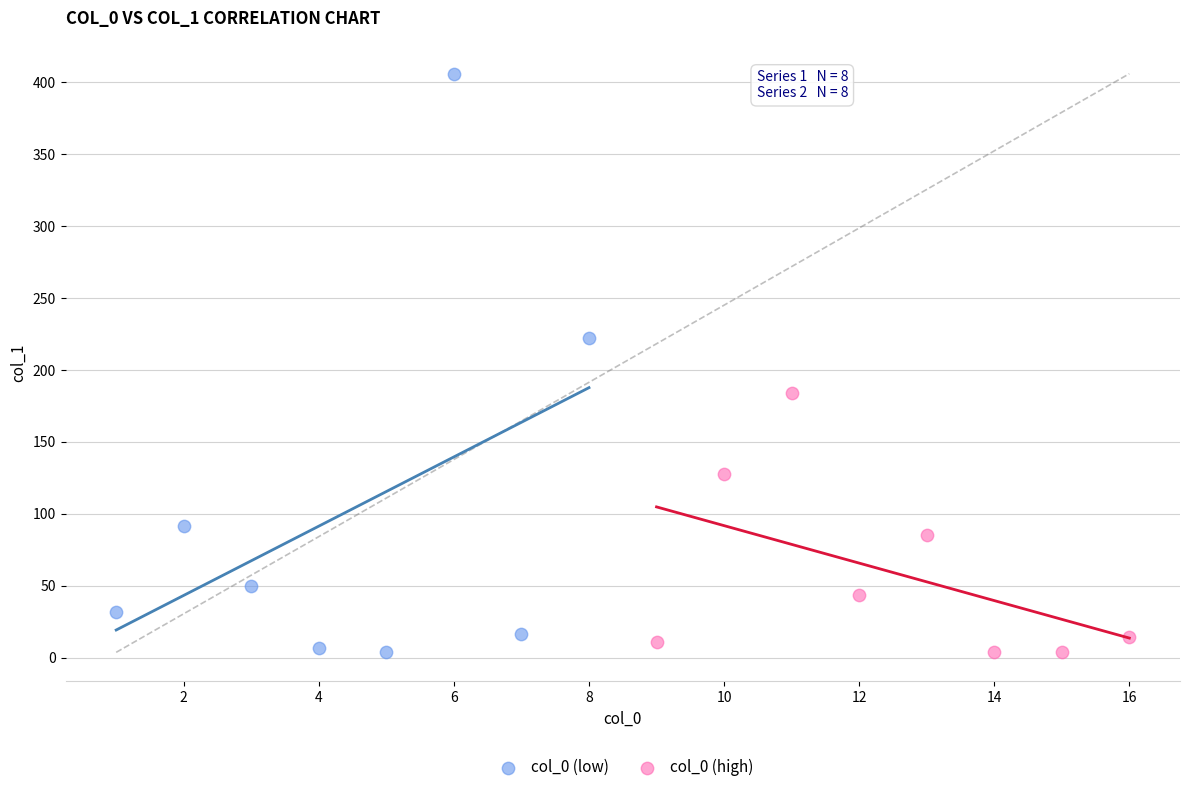

Which series has the largest Y range (max minus min)?

col_0 (low)